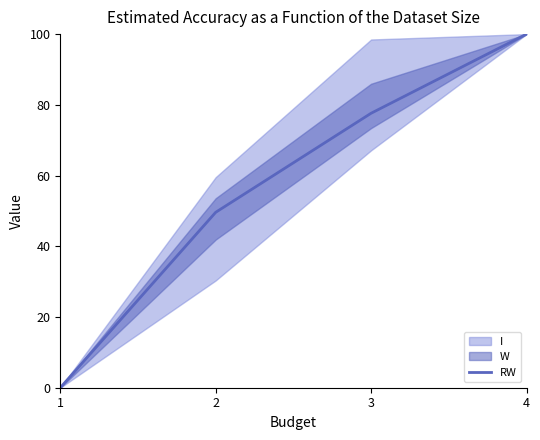

Which category has the lowest value across all series?

1